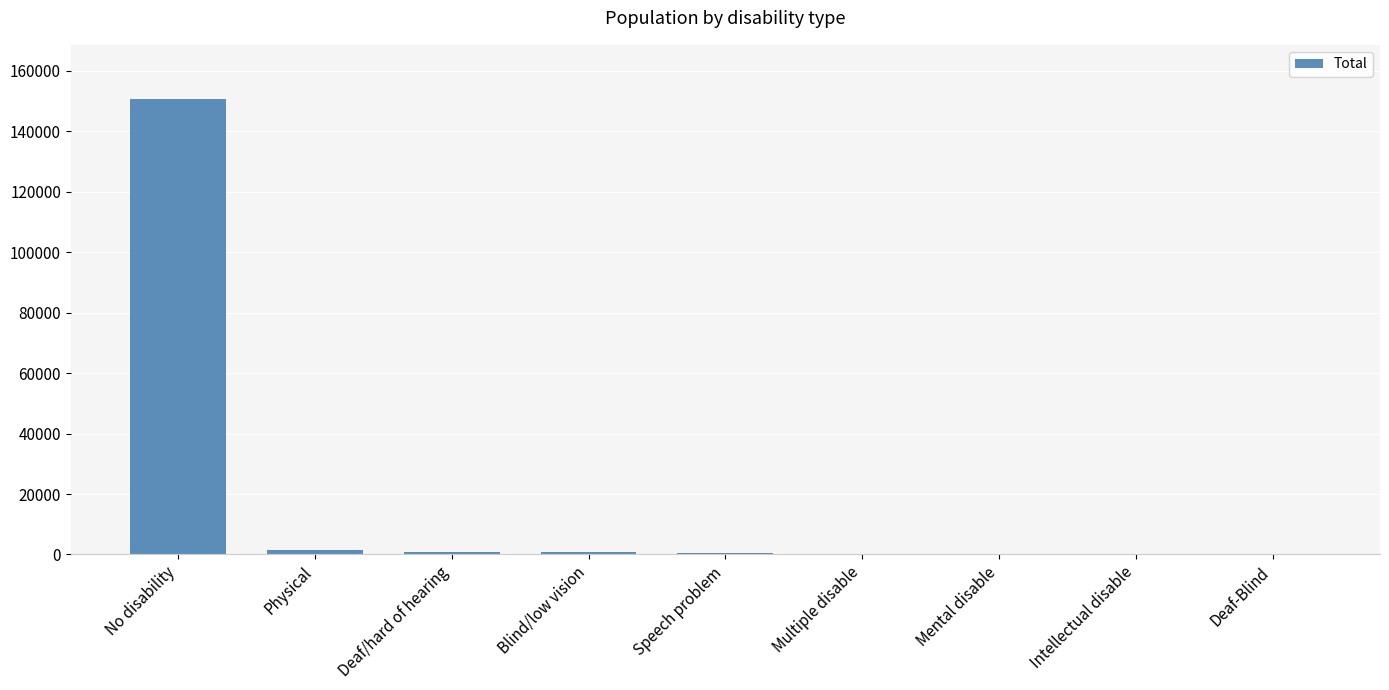

The chart shows a value of 150514 at No disability. True or false?

True